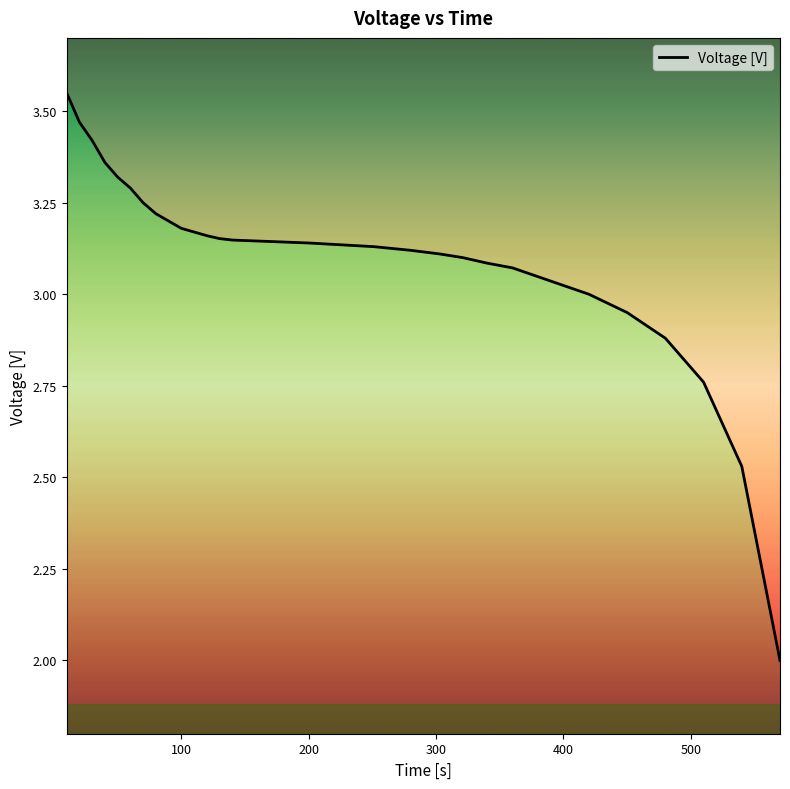

The value at 30 is 3.4. True or false?

True